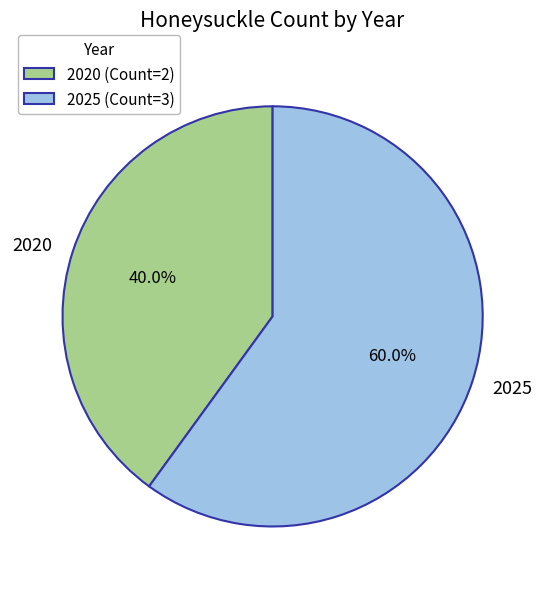

Do 2025 and 2020 together represent more than half of the pie?

Yes